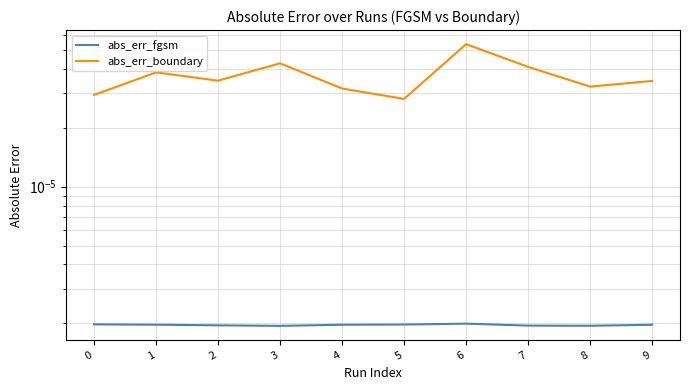

True or false: abs_err_fgsm and abs_err_boundary cross at least once.

False